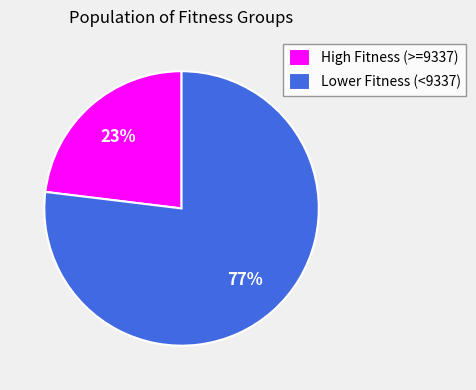

Approximately how many times larger is the value at High Fitness (>=9337) compared to Lower Fitness (<9337)?

0.3